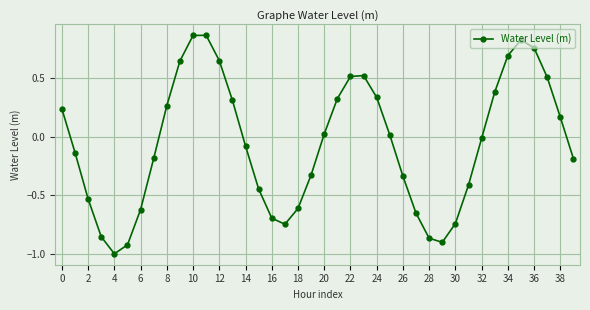

How many points are higher than both their immediate neighbors (excluding endpoints)?

3